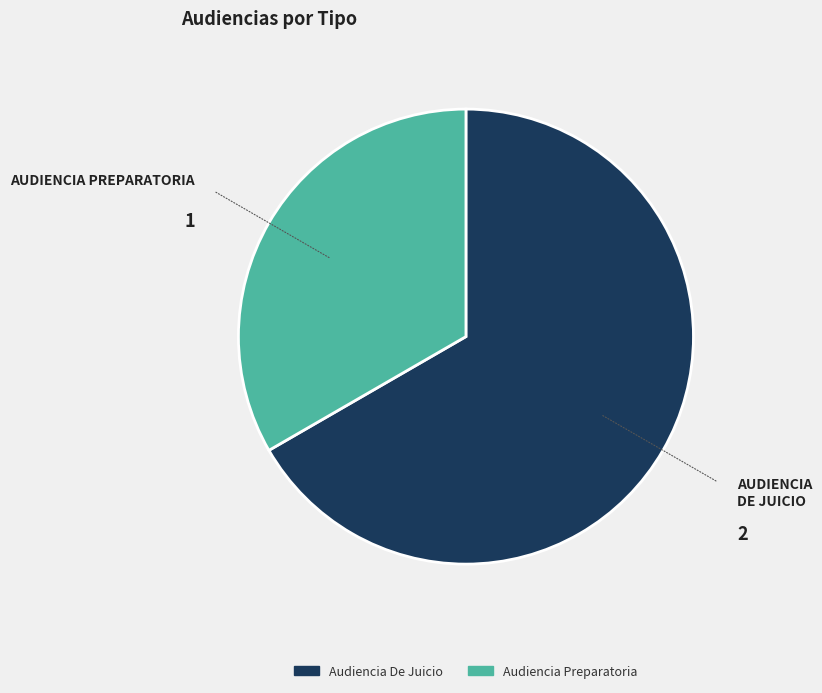

Which category has the smallest portion of the pie?

Audiencia Preparatoria